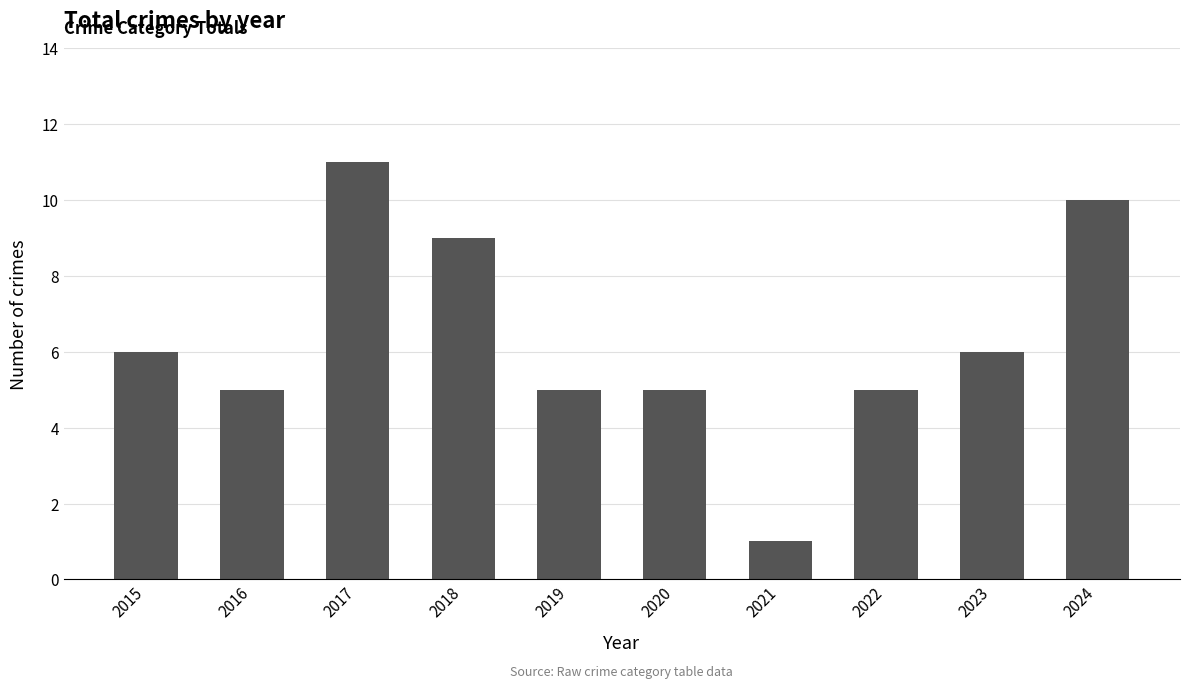

How many values are below 6?

5